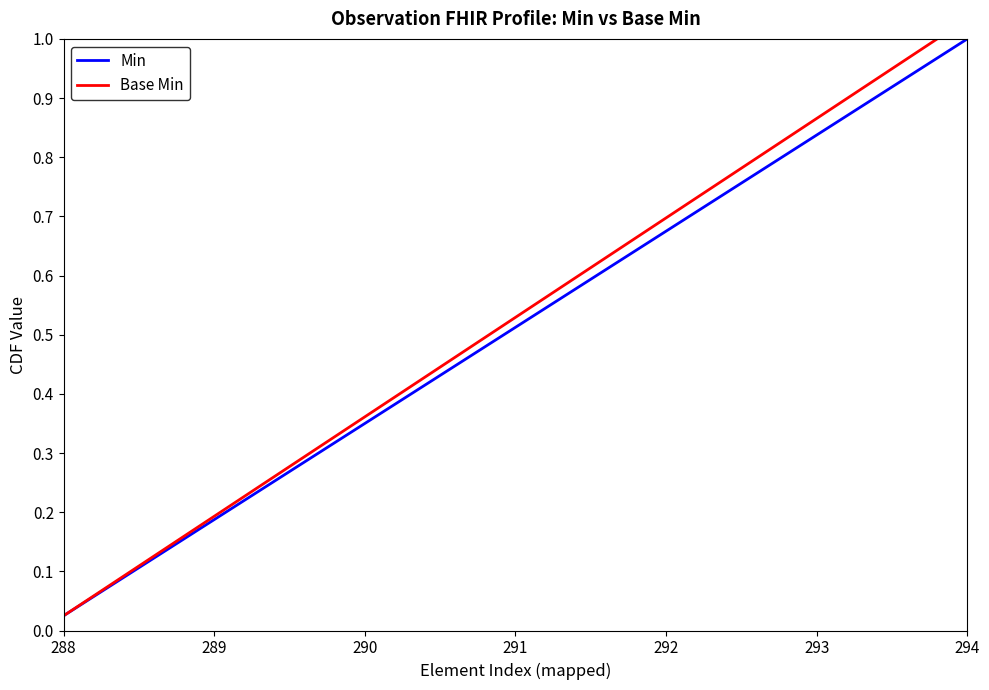

At which label does Min reach its minimum?

288